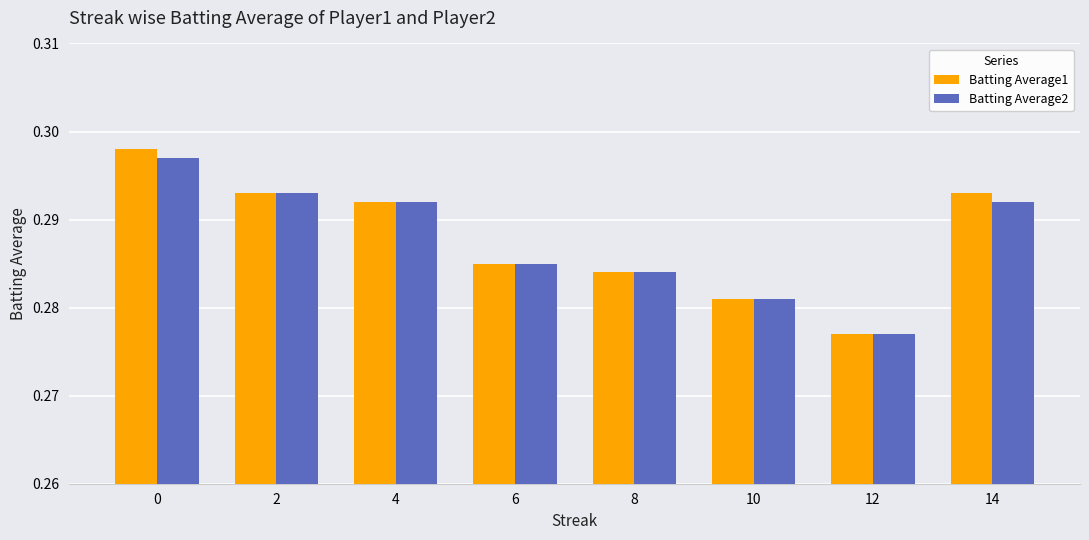

Is the value of Batting Average1 at 10 greater than the value of Batting Average2 at 0?

No